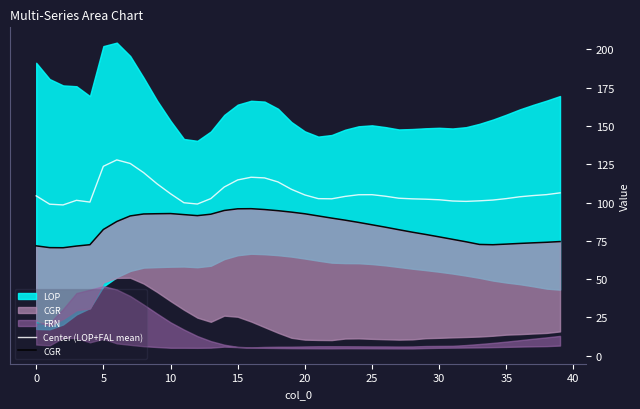

The value of Center (LOP+FAL mean) at 35 is 102.6. True or false?

True